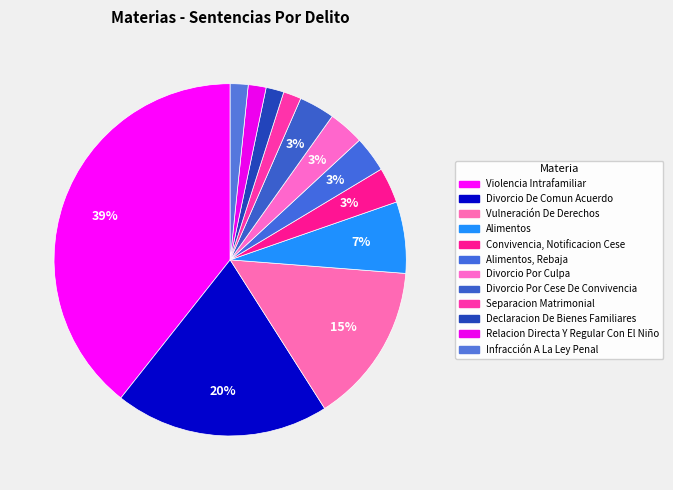

To the nearest percent, what is the difference between the largest and smallest slice percentages?

38%